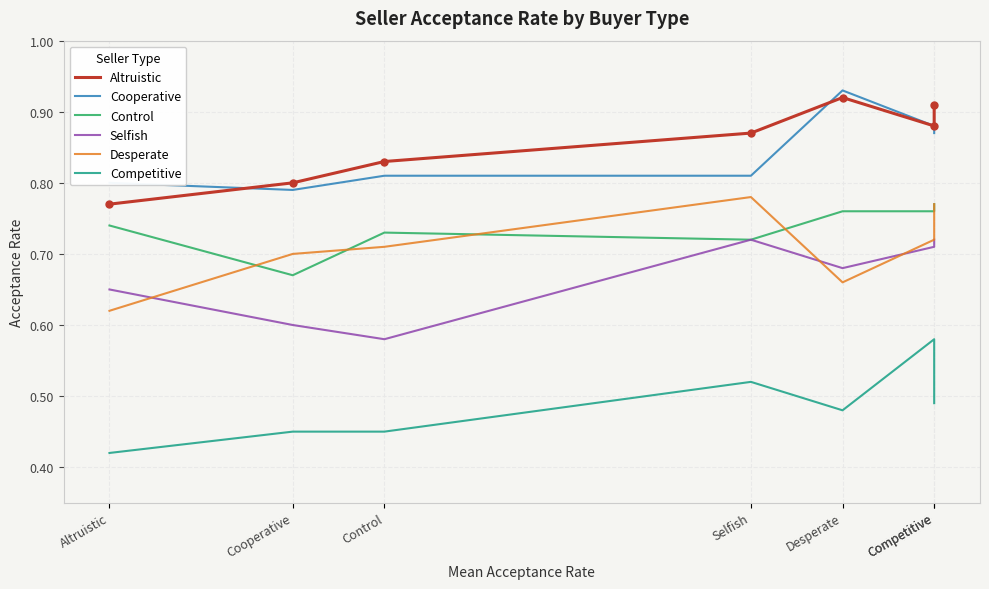

What are all the series names shown in the legend?

Altruistic, Cooperative, Control, Selfish, Desperate, Competitive